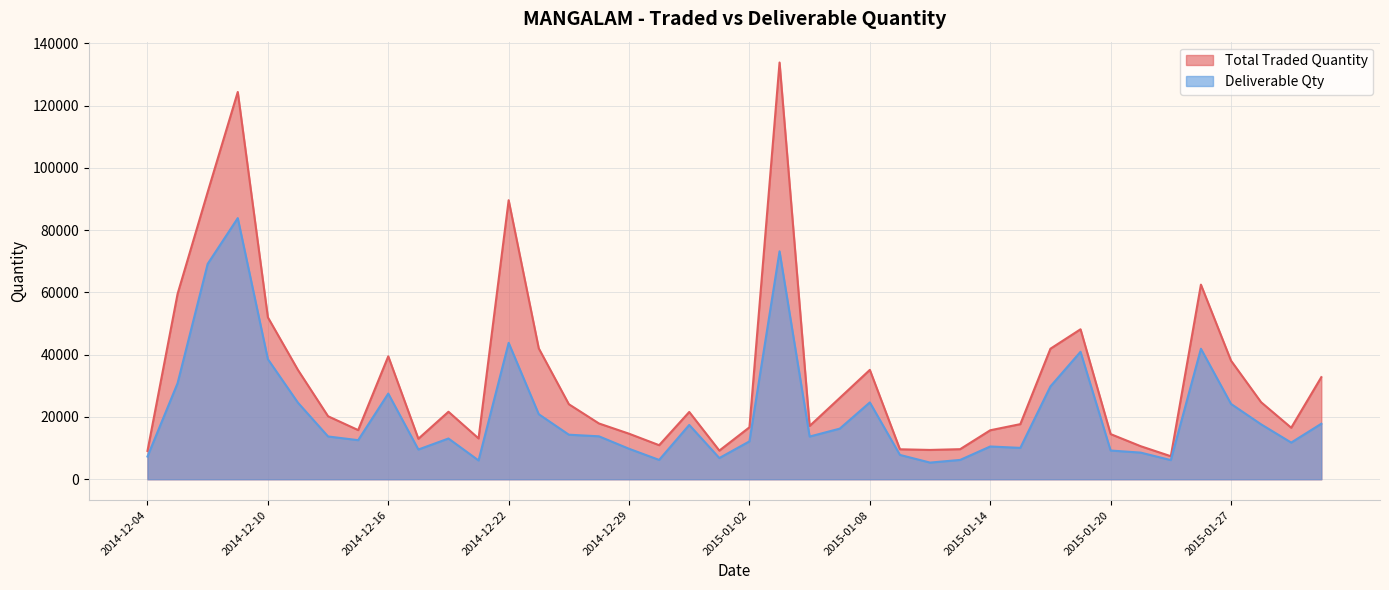

What are all the series names shown in the legend?

Total Traded Quantity, Deliverable Qty